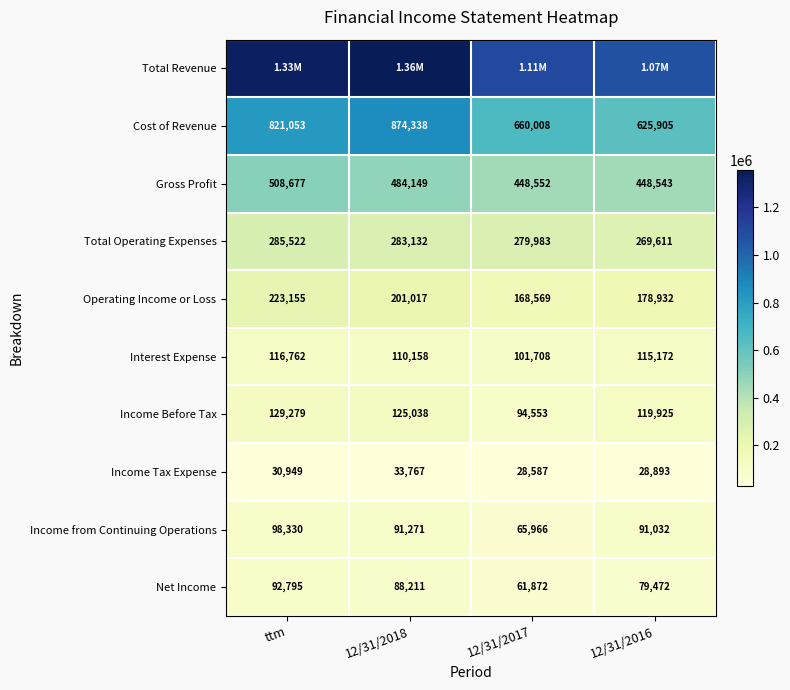

At which label is Income Before Tax closest to 111916?

12/31/2016